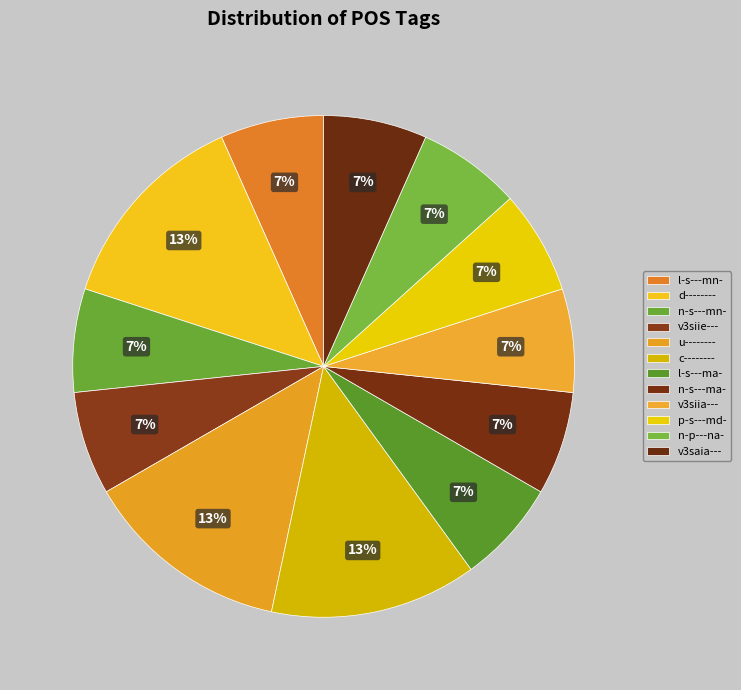

How much of the chart is everything except v3siia---?

93.3%